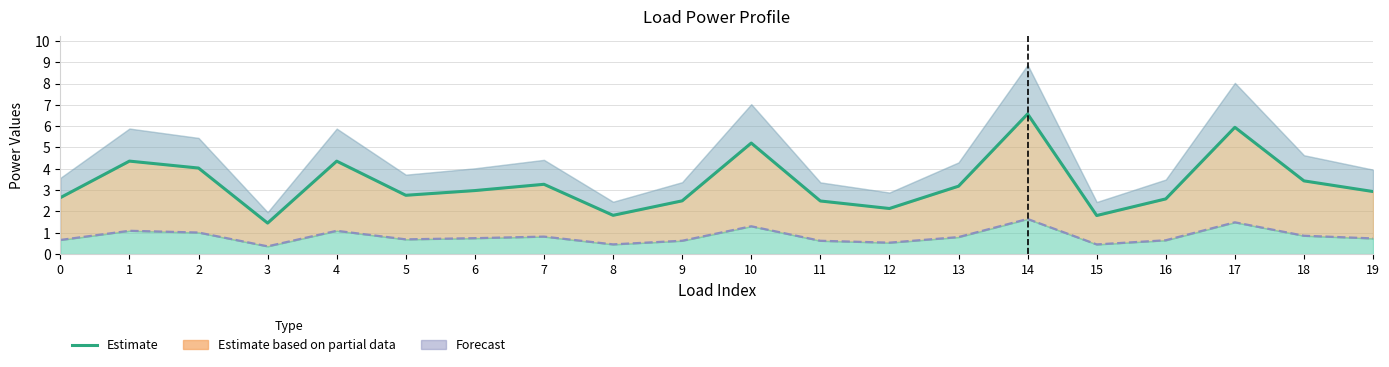

What is the value of the Estimate (p_mw × 1000) point at the 18th from the left?

5.9